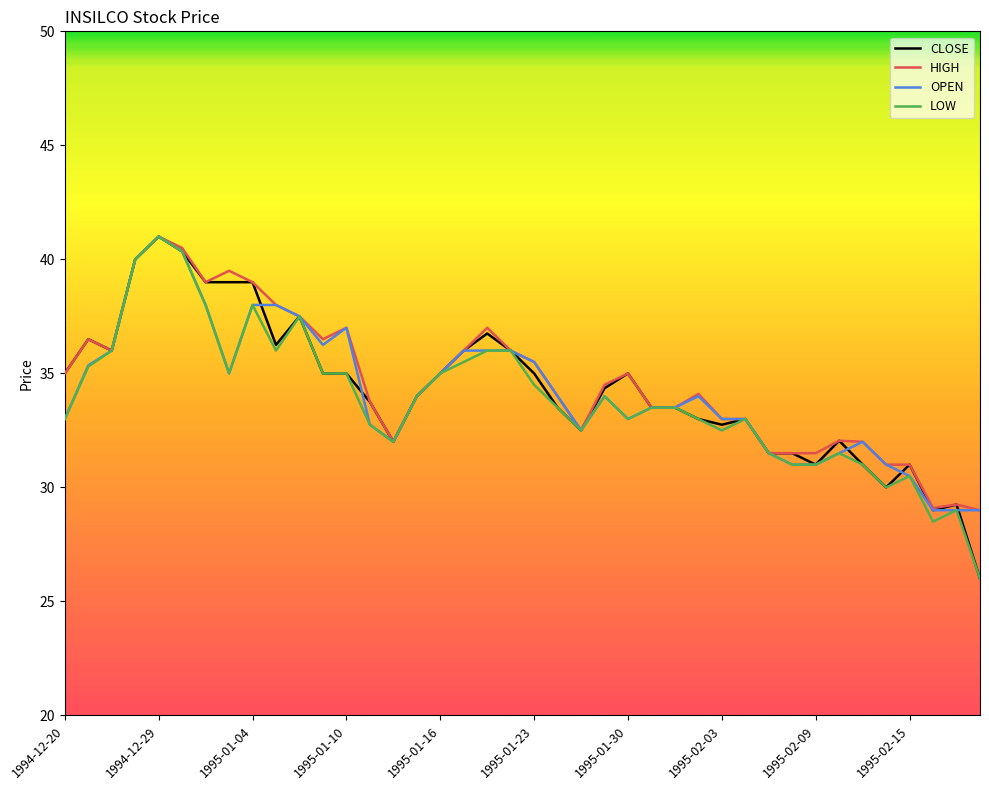

What is the greatest value displayed?

41.0